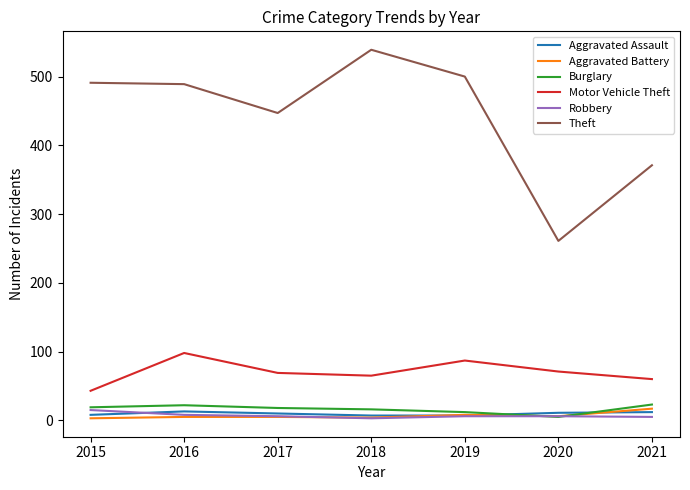

What is the difference between the Aggravated Battery values at 2019 and 2017?

3